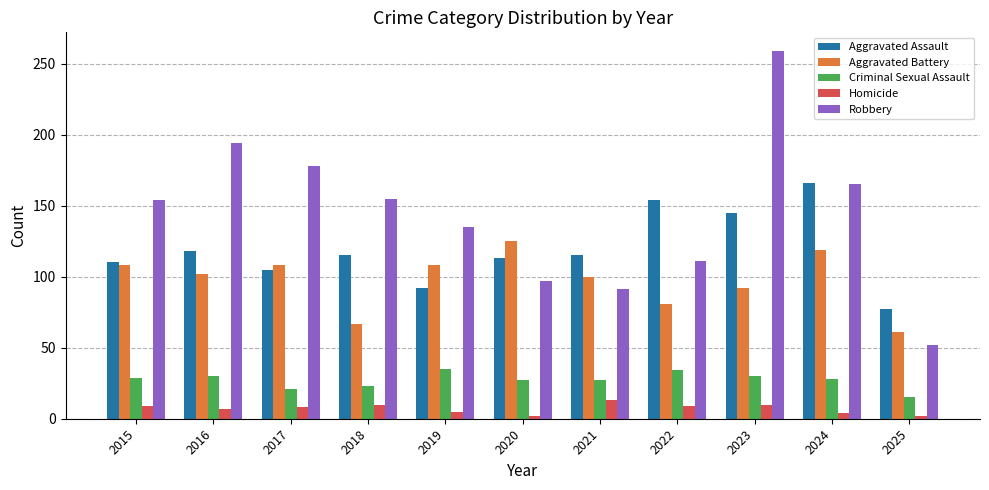

What is the total value across all series at 2017?

420